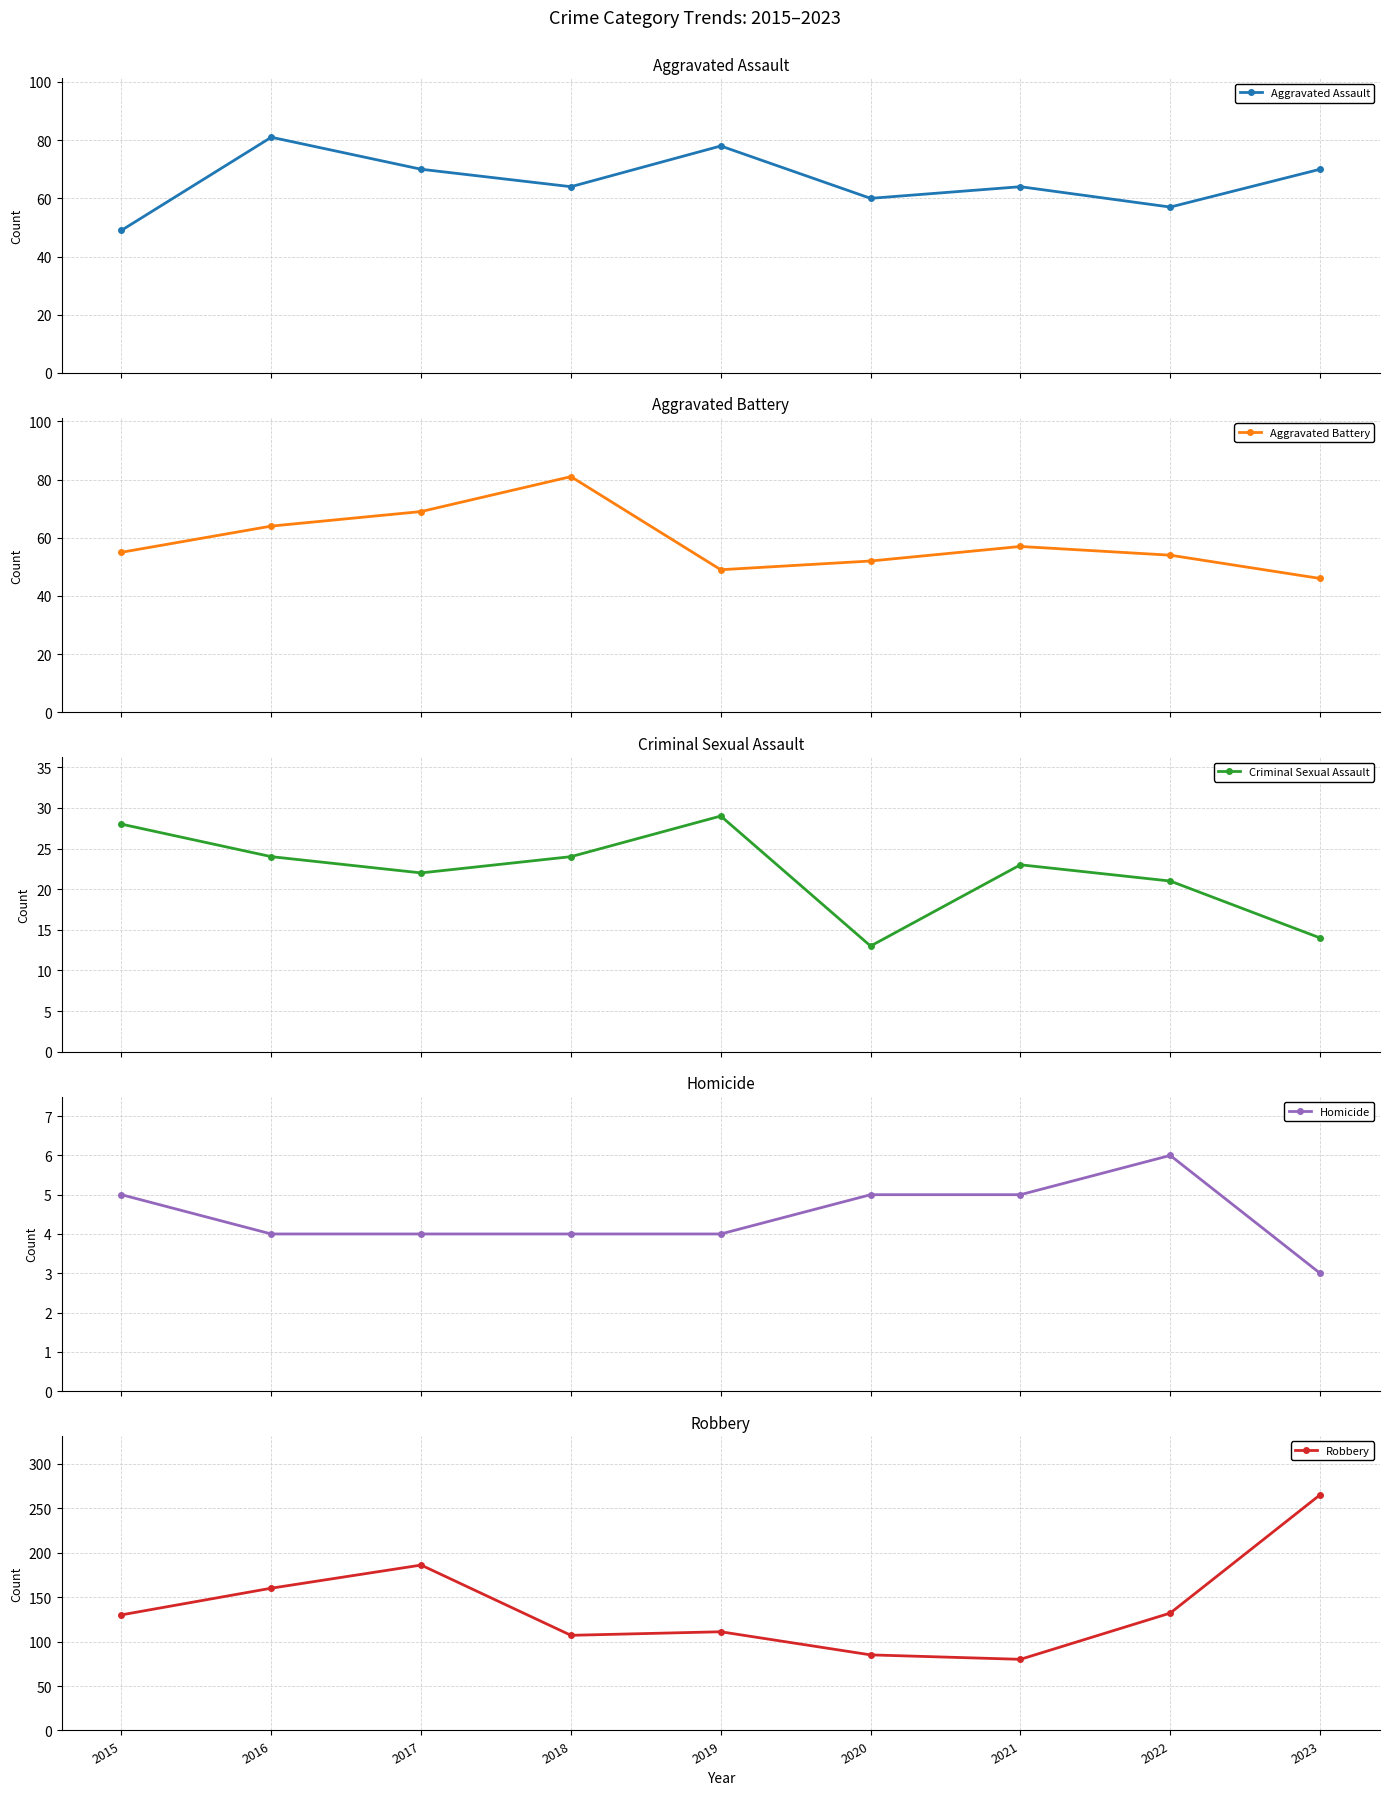

How many values in the Homicide series are below 4?

1